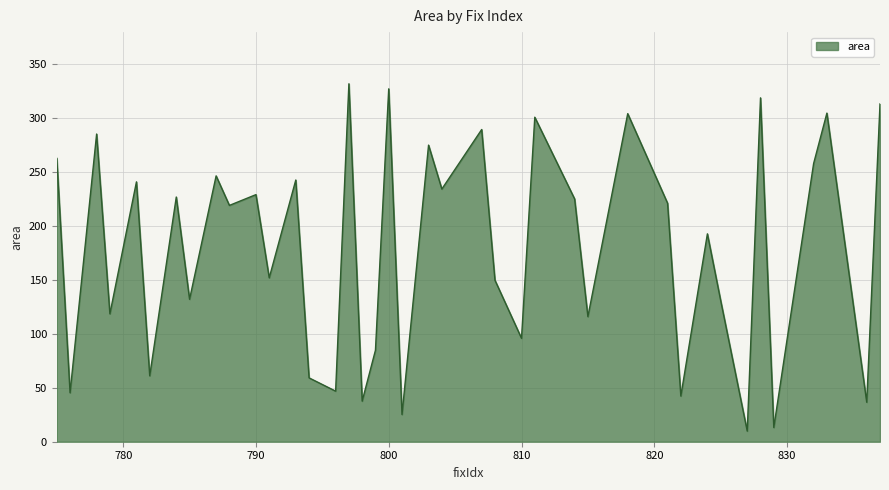

What is the minimum value shown in the chart?

9.9